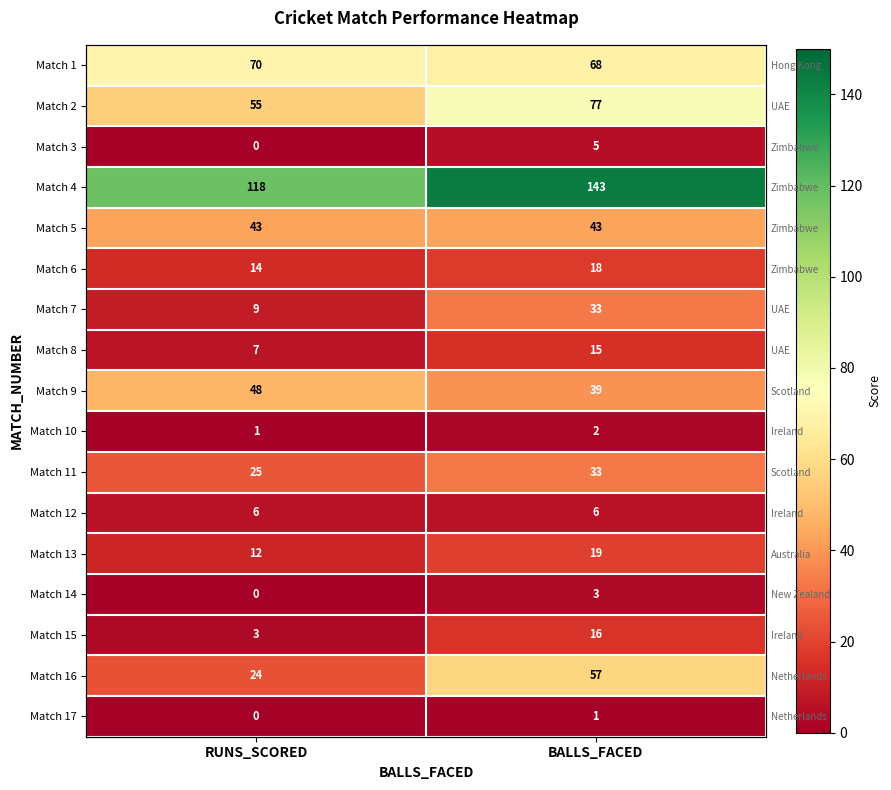

At which label does Match 4 reach its peak?

BALLS_FACED